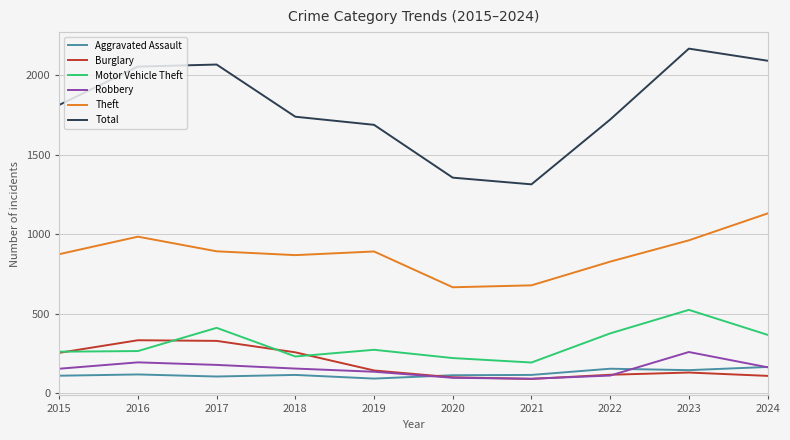

At which category does Motor Vehicle Theft reach its first local peak?

2017